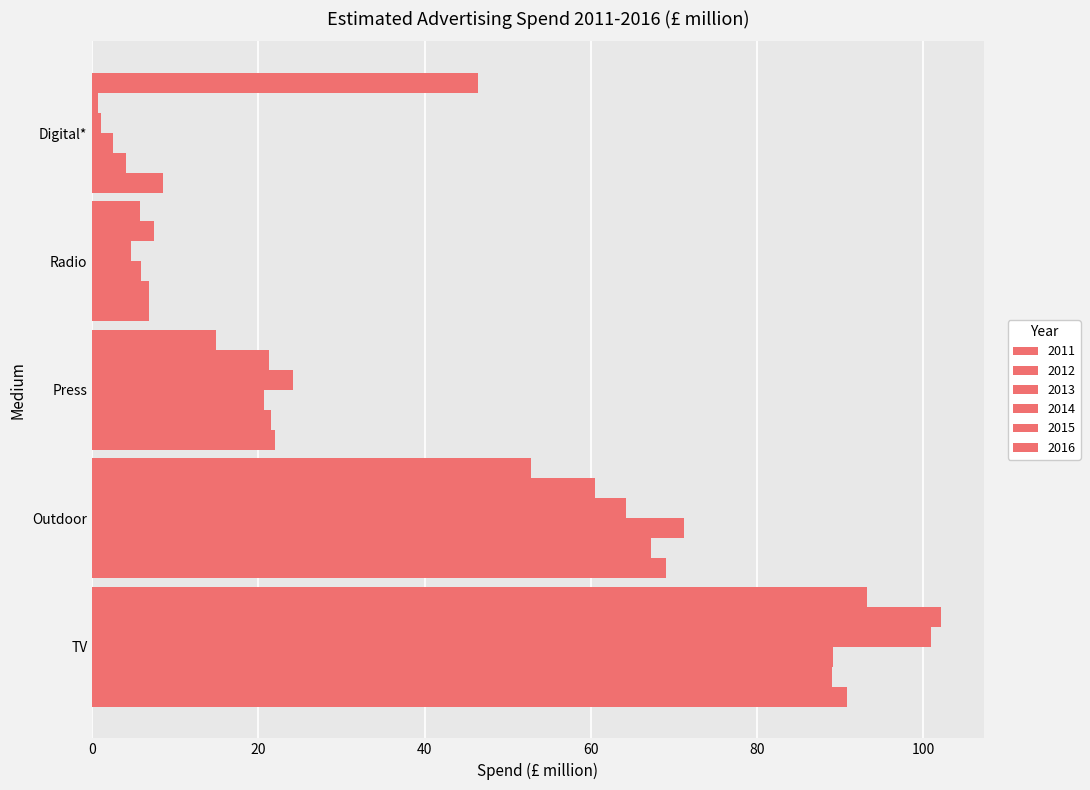

How many series are shown in this chart?

6